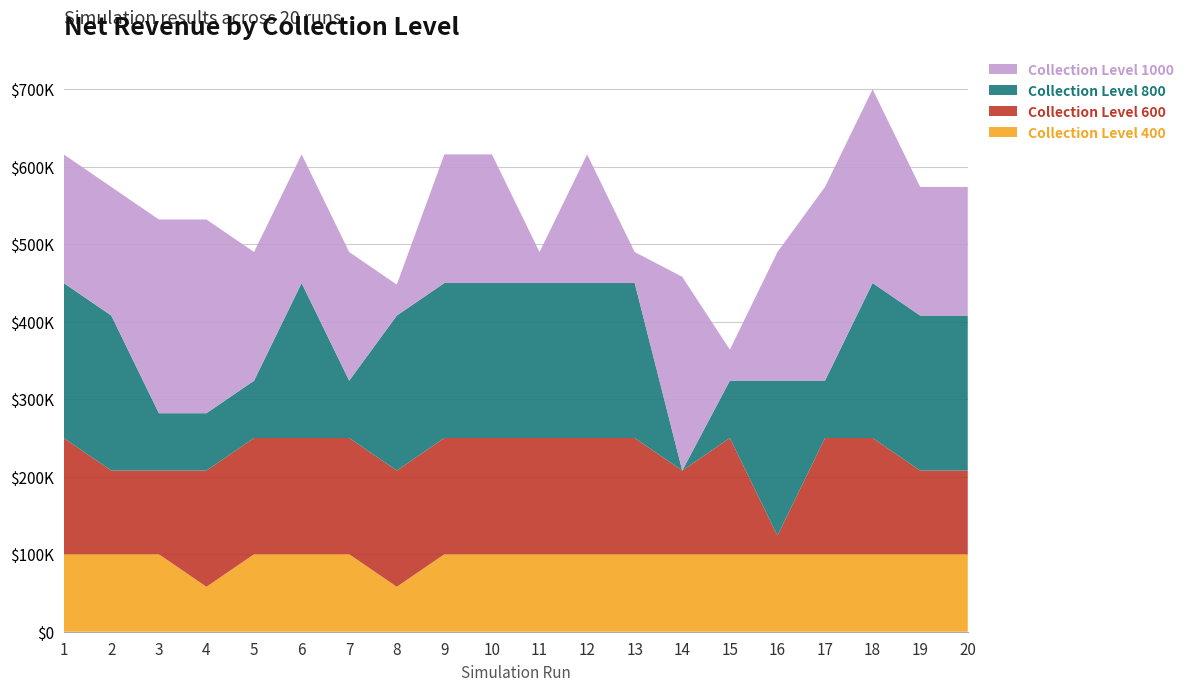

Does the chart have visible grid lines?

Yes